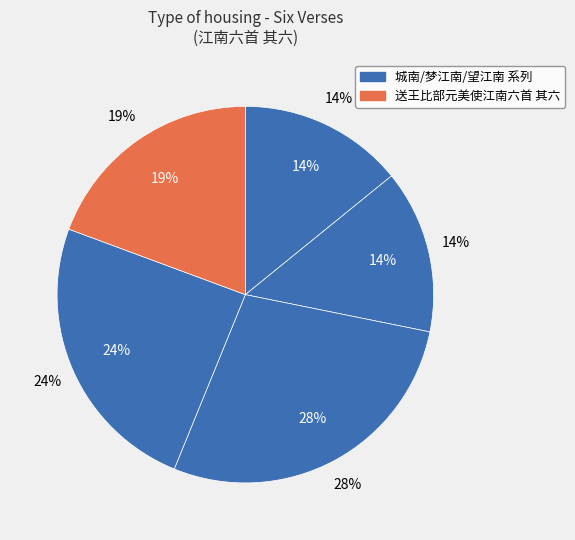

Is the sum of 城南六首 其六 and 望江南六首 其六 greater than half?

No